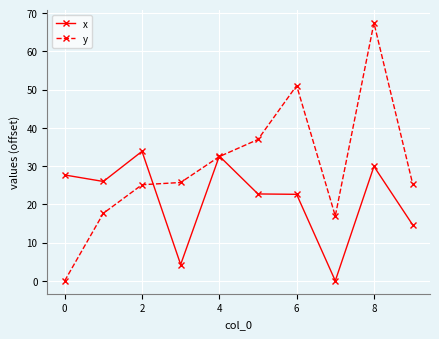

Rank the series by their maximum value, from highest to lowest.

y, x